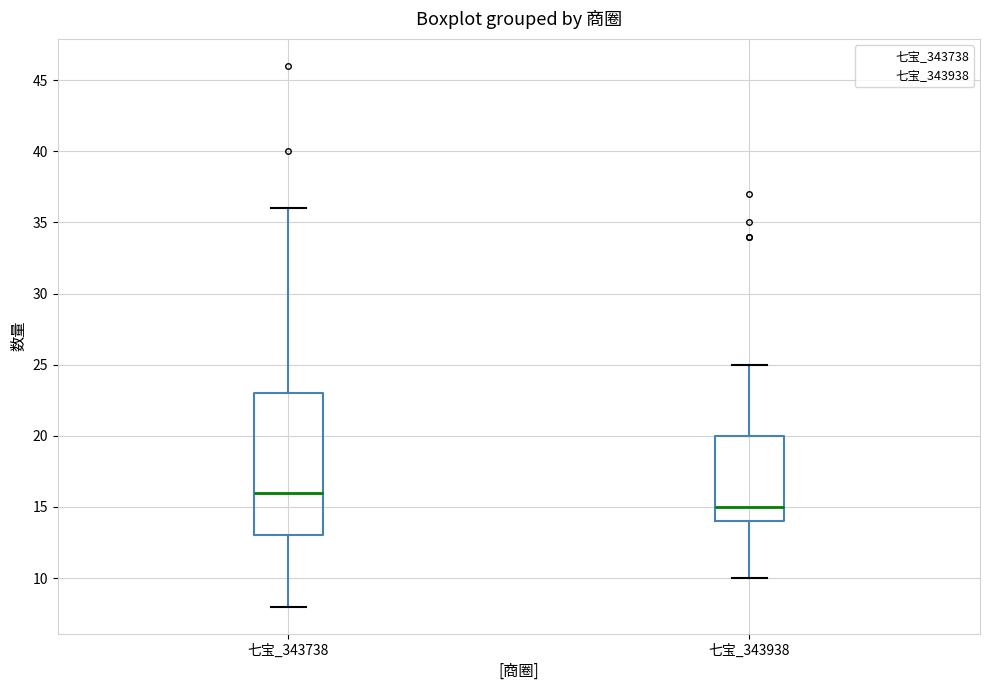

Where does the median line of the box for 七宝_343938 sit on the y-axis? The values are not printed on the chart, so give them approximately, as read against the axis.

15